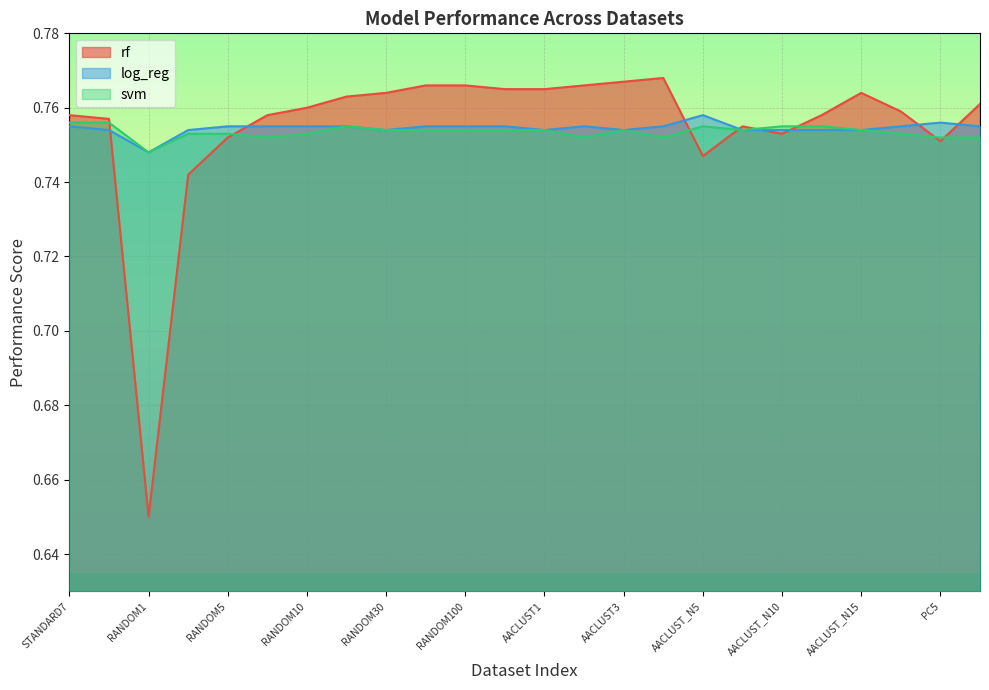

How many lines are shown in the chart?

3